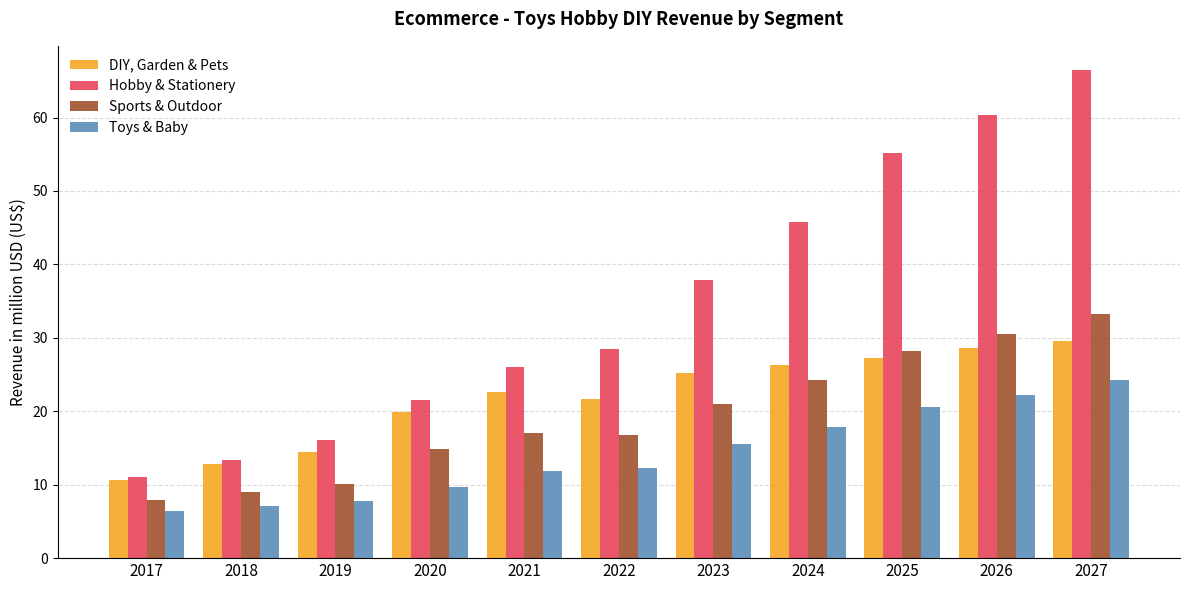

What is the spread (max minus min) of values at 2020?

11.8